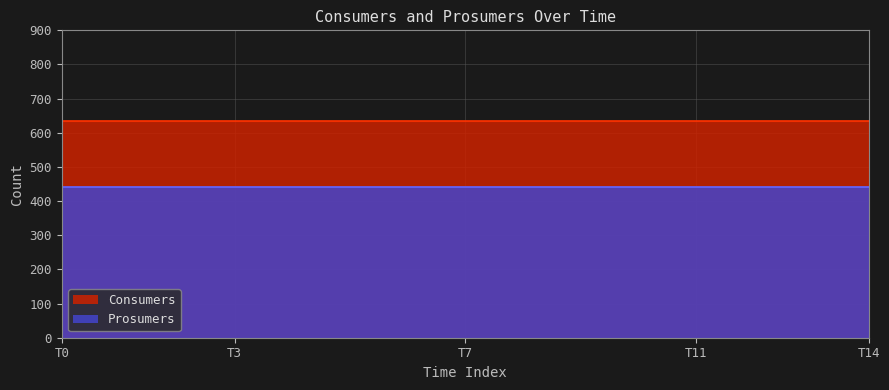

Is it true that Consumers equals 635 at 0?

True